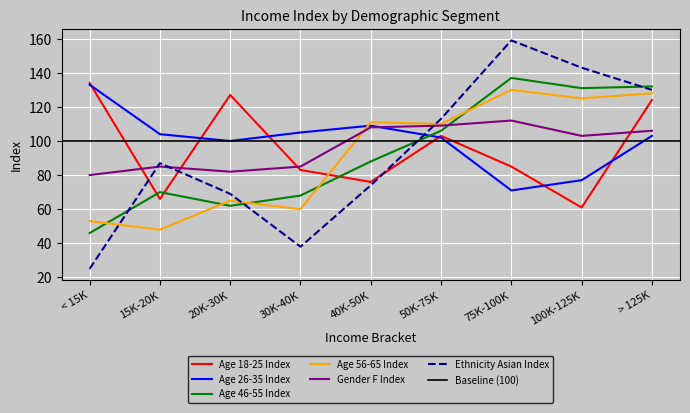

What is the value of the Ethnicity Asian Index point at the 1st from the left?

25